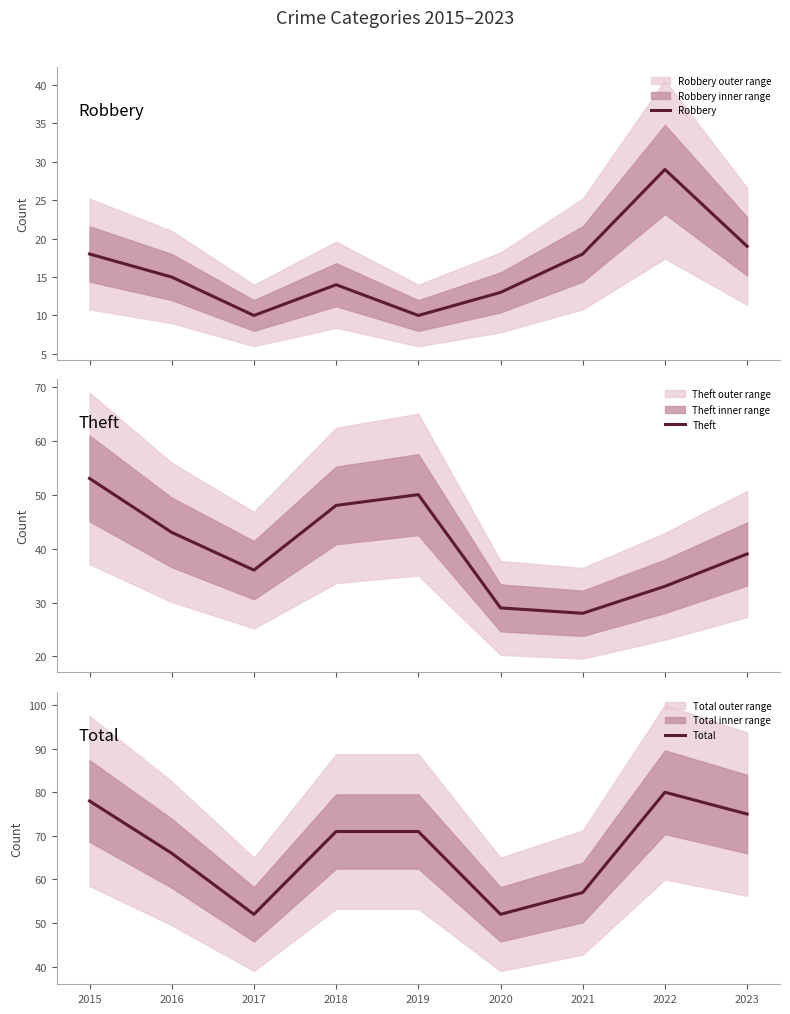

How many lines are shown in the chart?

3